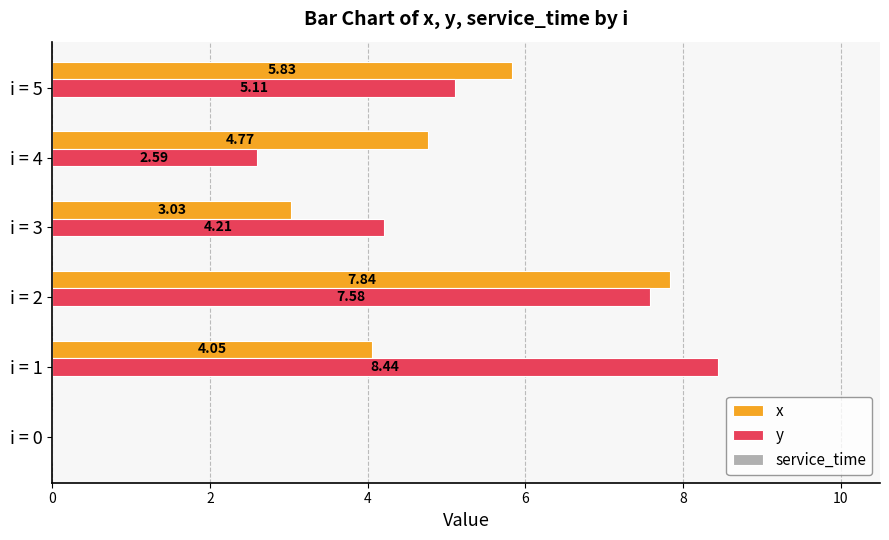

Between i = 1 and i = 4, which series saw the biggest shift?

y